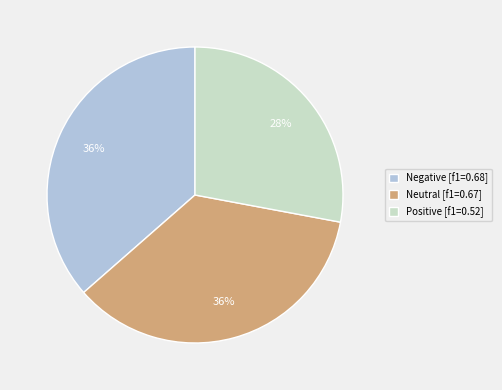

True or false: Positive accounts for 28% of the total.

True